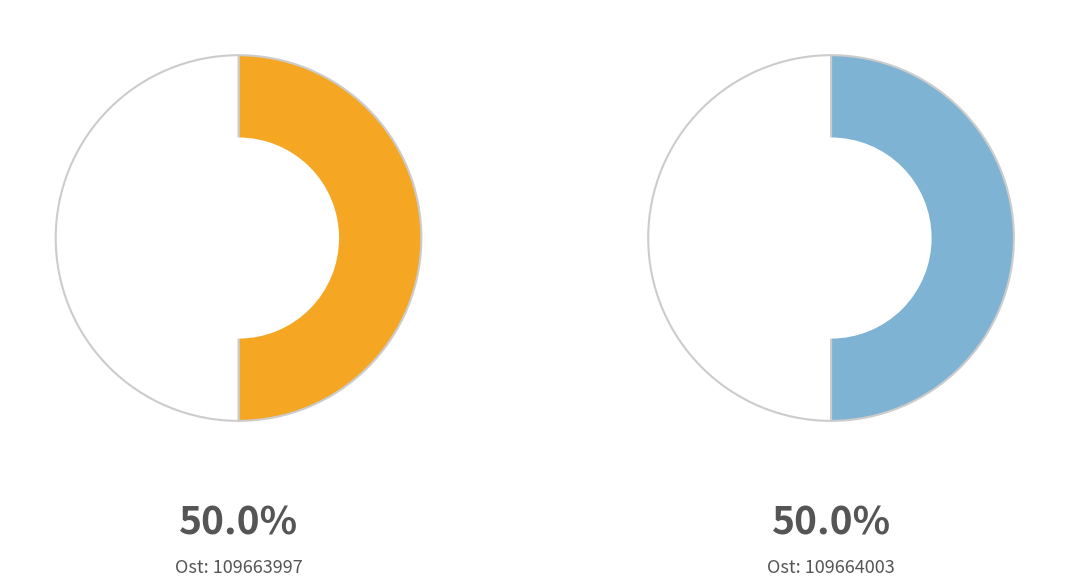

Rank the categories by value from highest to lowest.

109663997, 109664003